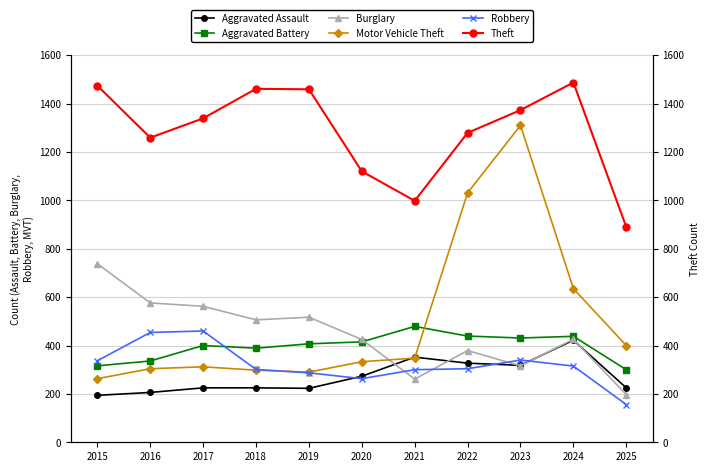

What is the difference between the second highest and second lowest values in the Theft series?

476